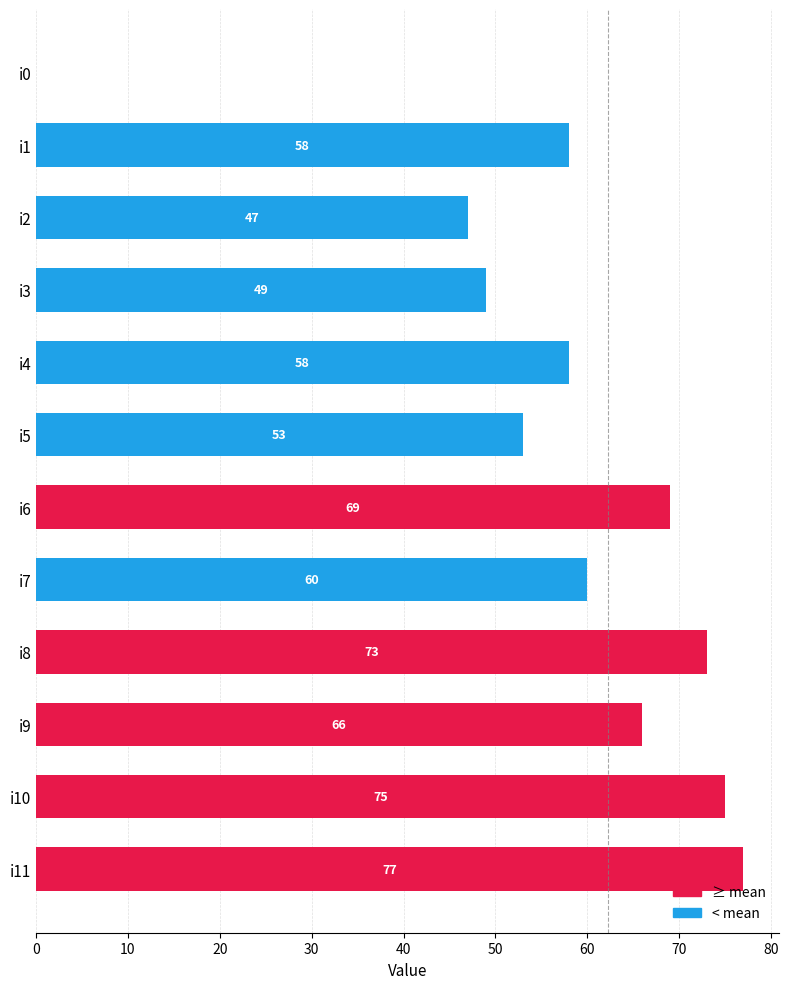

What is the greatest value displayed?

77